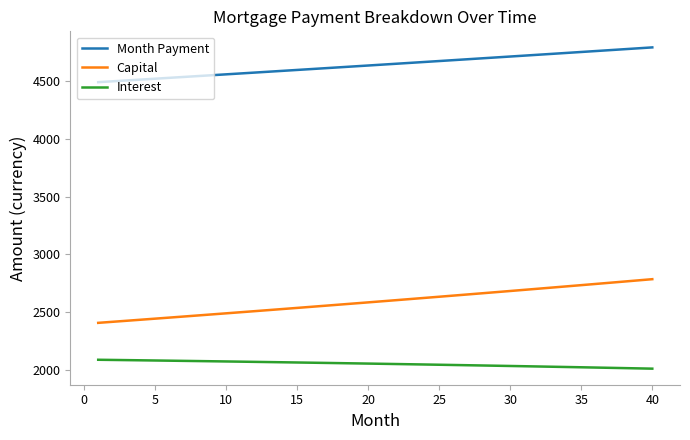

What is the difference between the maximum and minimum values in the Interest series?

77.1